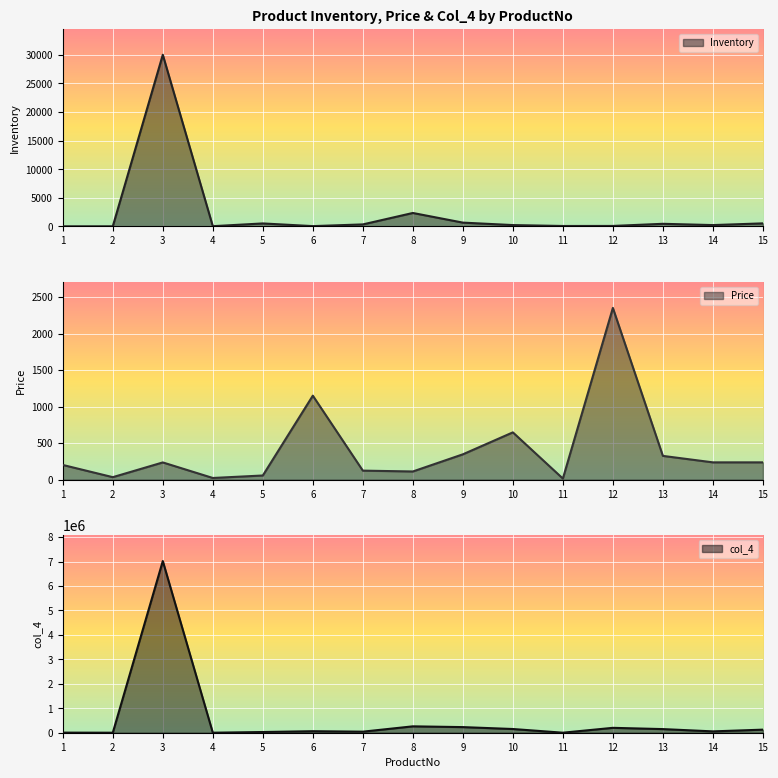

Is it true that col_4 equals 364939.6 at 9?

False